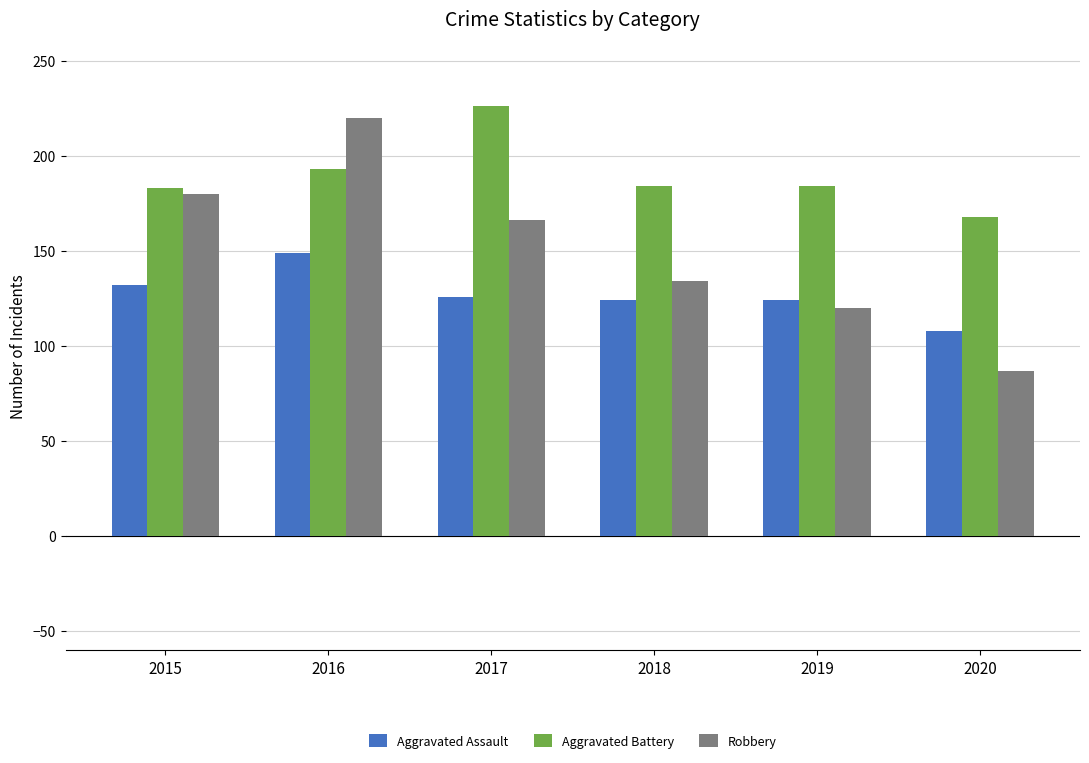

At how many categories does at least one series exceed 158?

6